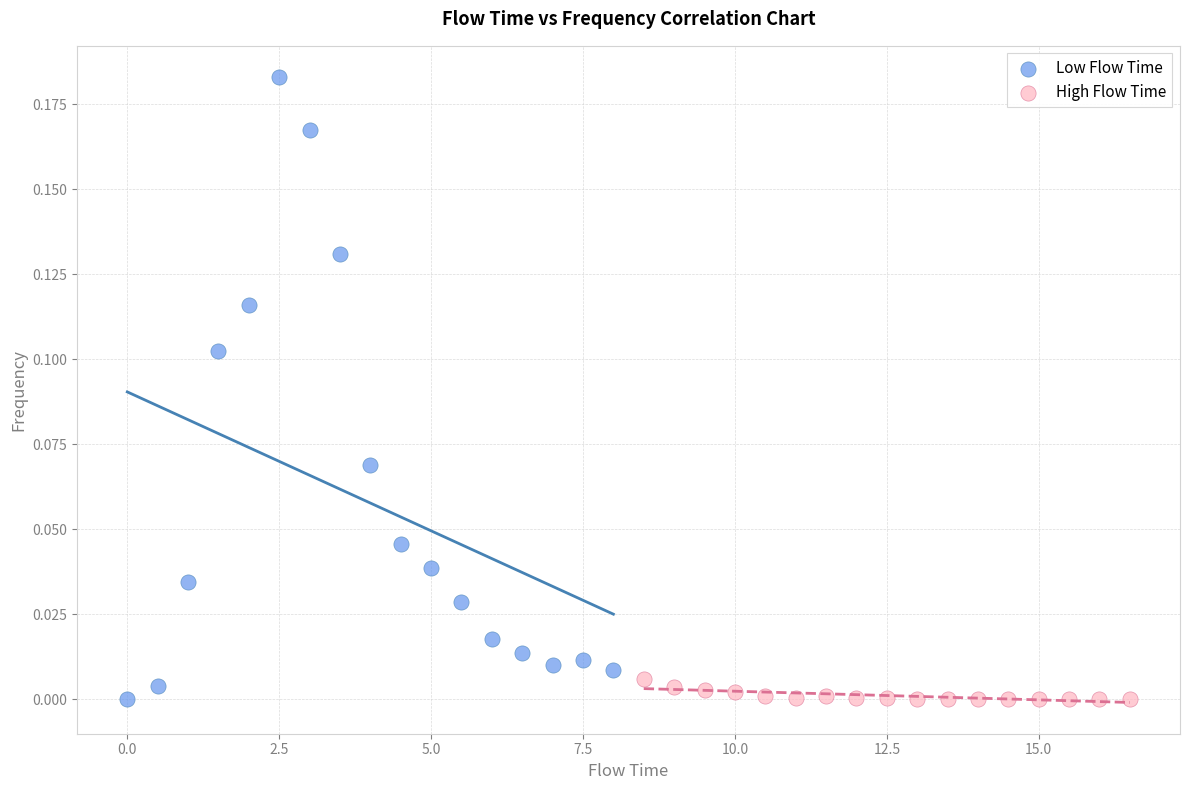

Which series reaches the maximum Y coordinate?

Low Flow Time